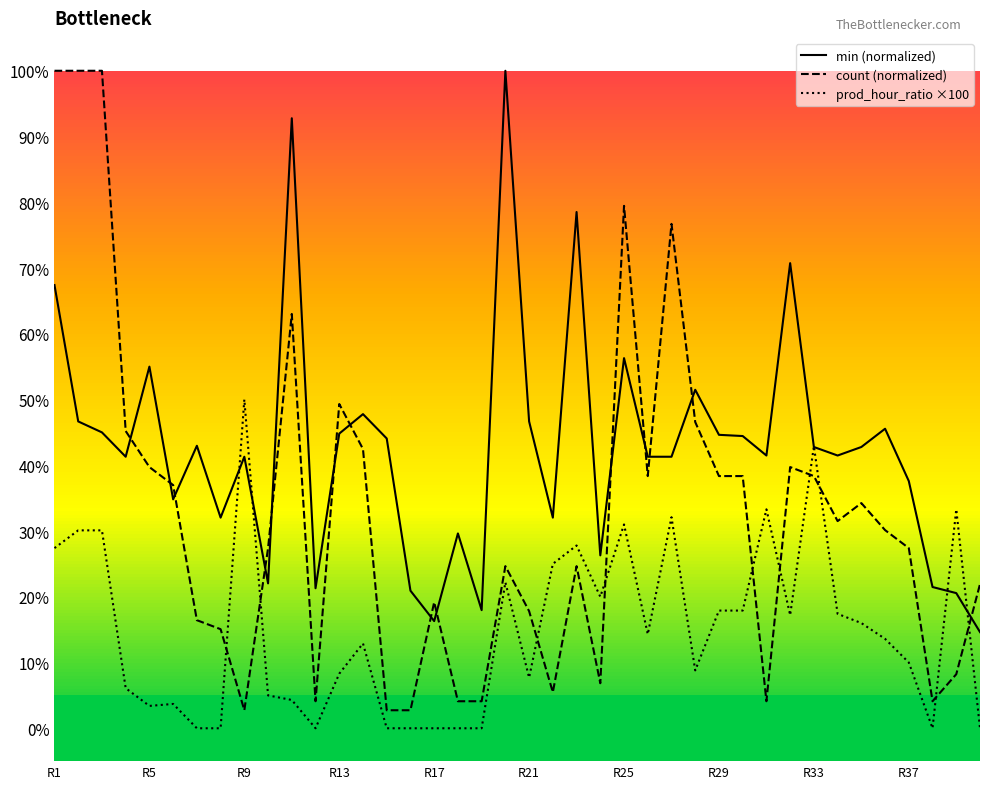

What is the value of the count (normalized) point at the 18th from the left?

4.1